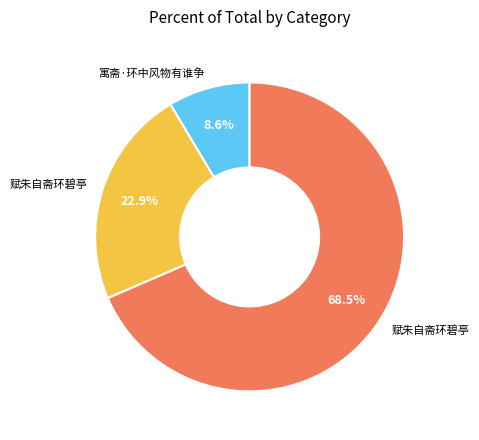

Is there any slice that represents more than half of the pie?

Yes